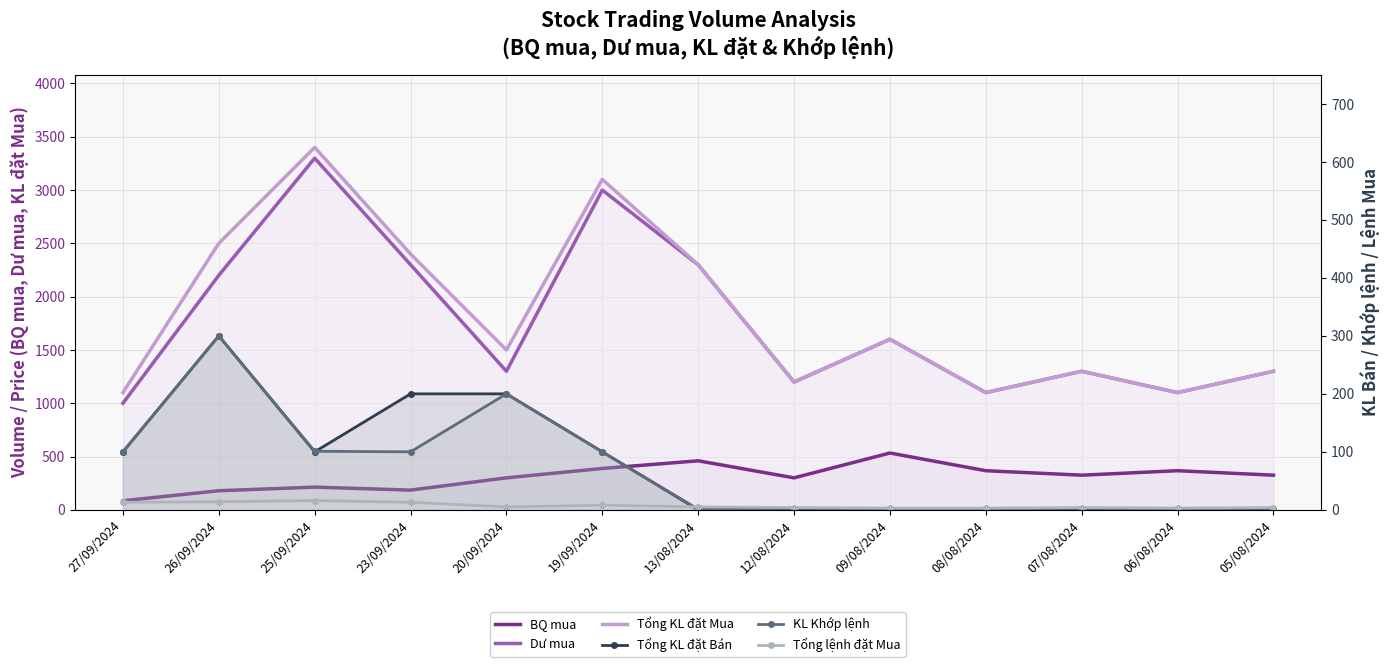

The value of Tổng KL đặt Mua at 07/08/2024 is 1727. True or false?

False